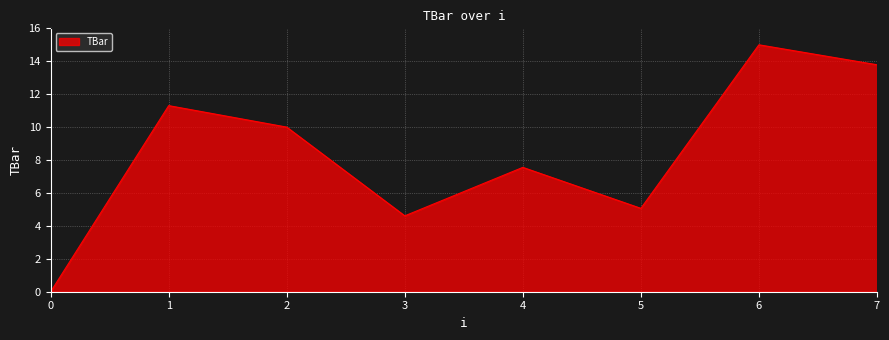

Read the value at 2.

10.0